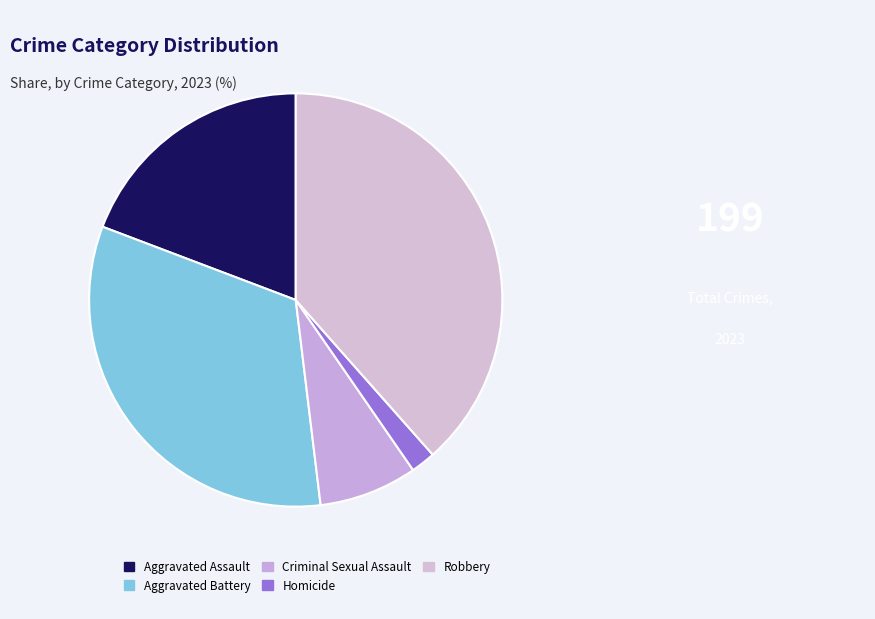

Does any single category account for the majority?

No